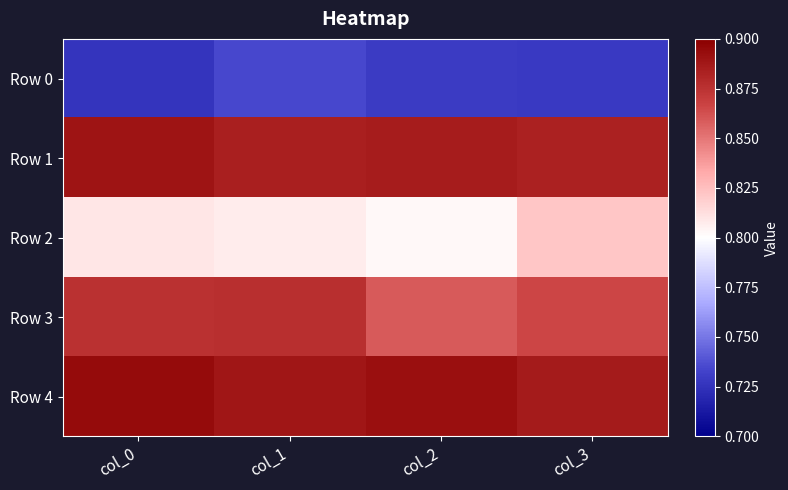

Which series has the largest total across all categories?

Row 4